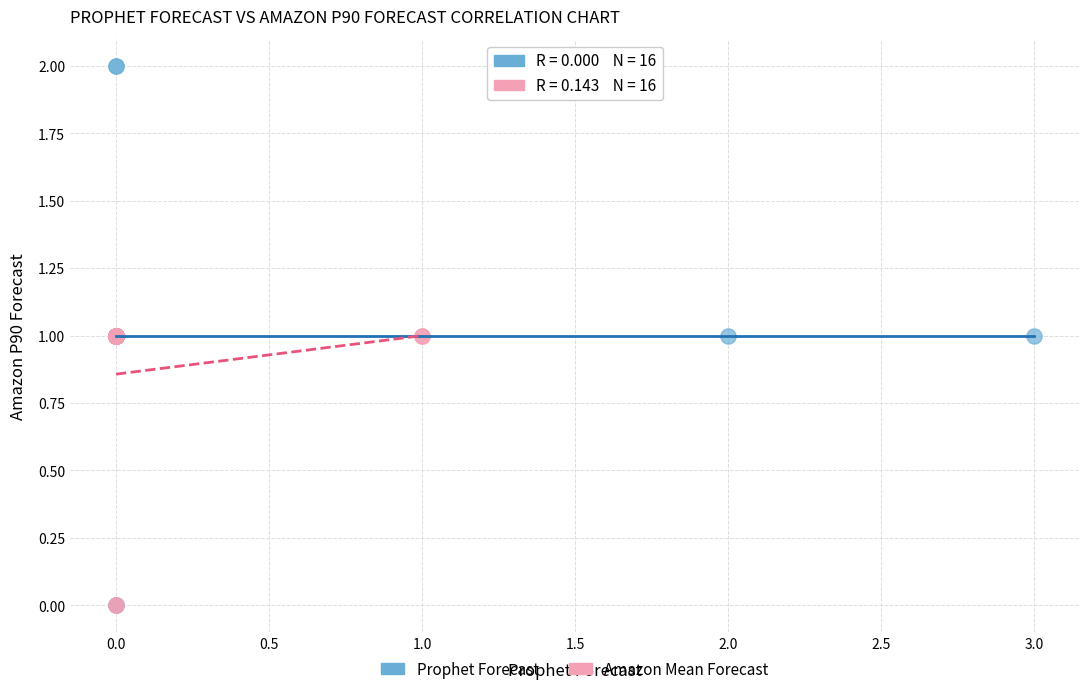

Which series has the largest Y range (max minus min)?

Prophet Forecast